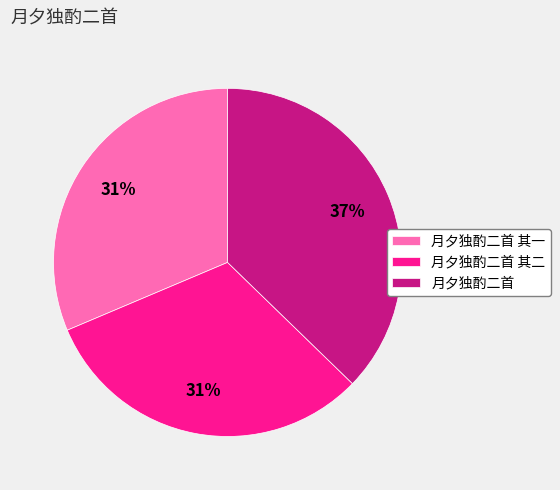

To the nearest percent, what percentage of the pie is 月夕独酌二首 其一?

31%